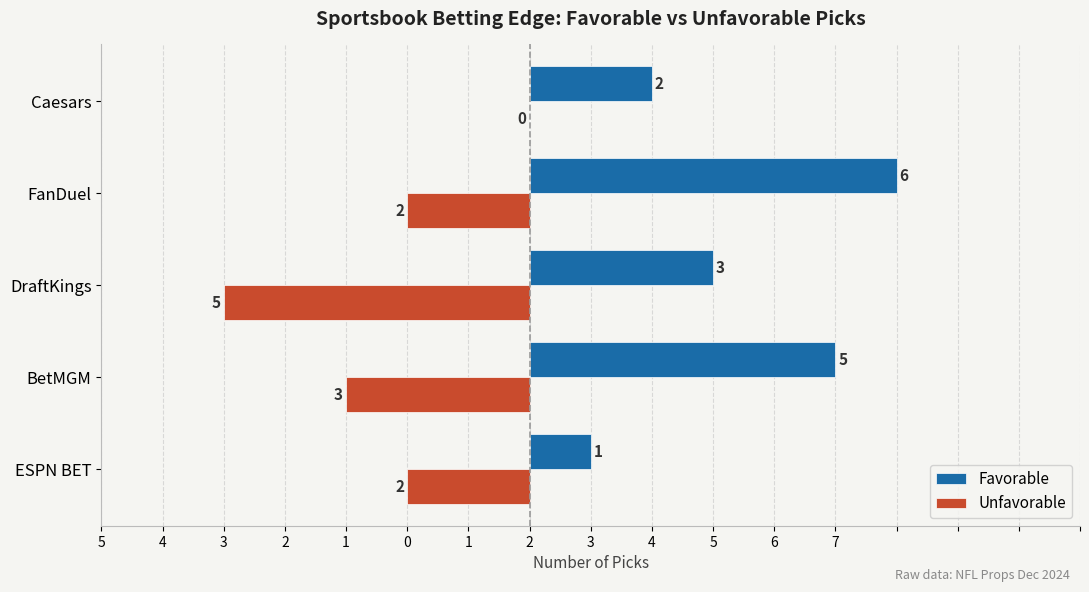

What are all the series names shown in the legend?

Favorable, Unfavorable